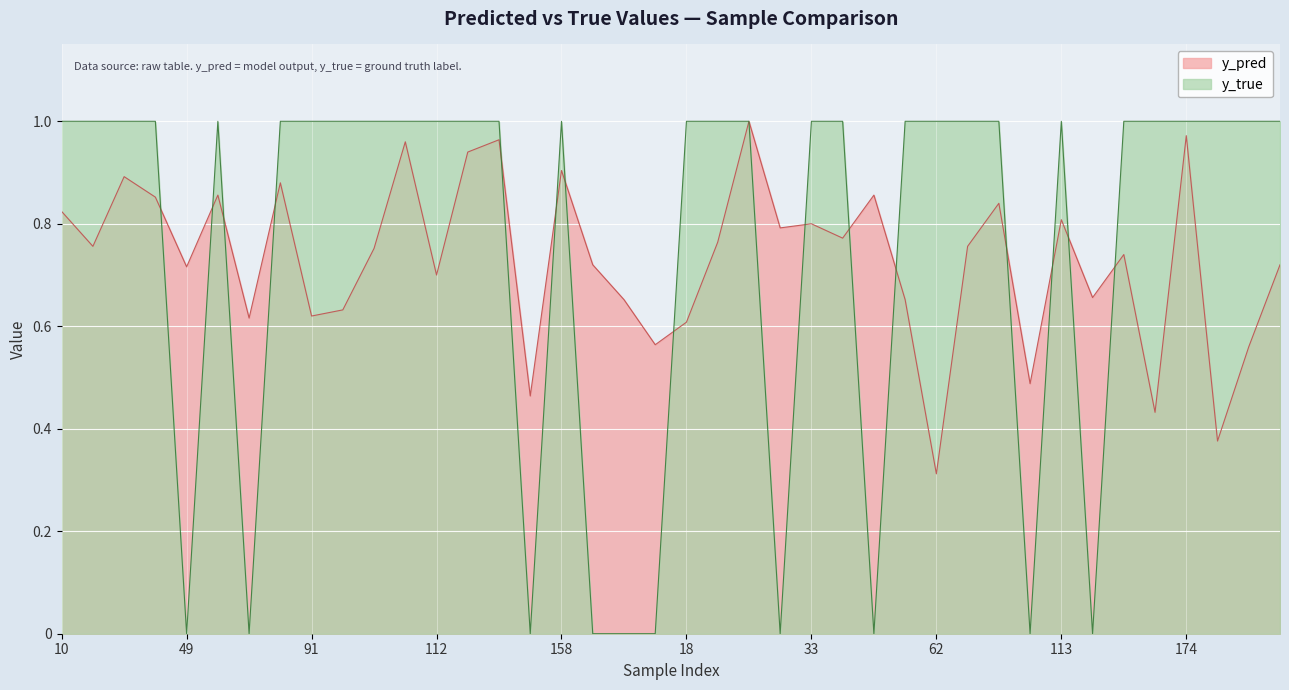

List the series in order of their peak value, highest first.

y_pred, y_true